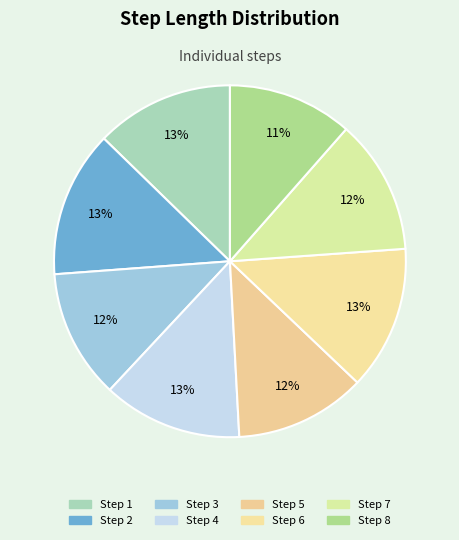

How many slices are in this pie chart?

8